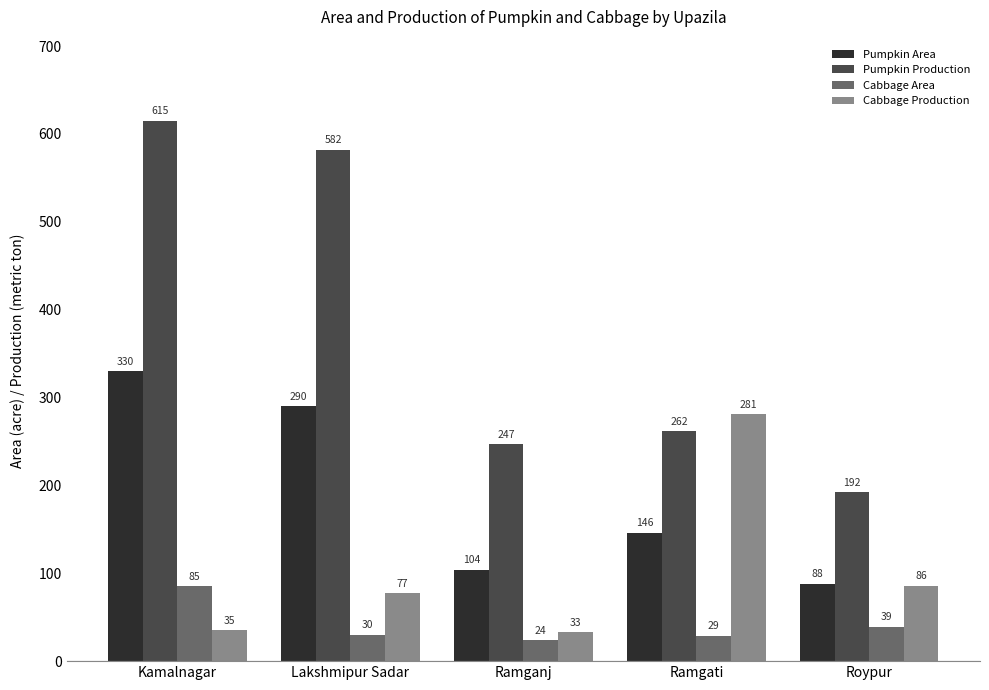

At how many categories does at least one series exceed 398?

2